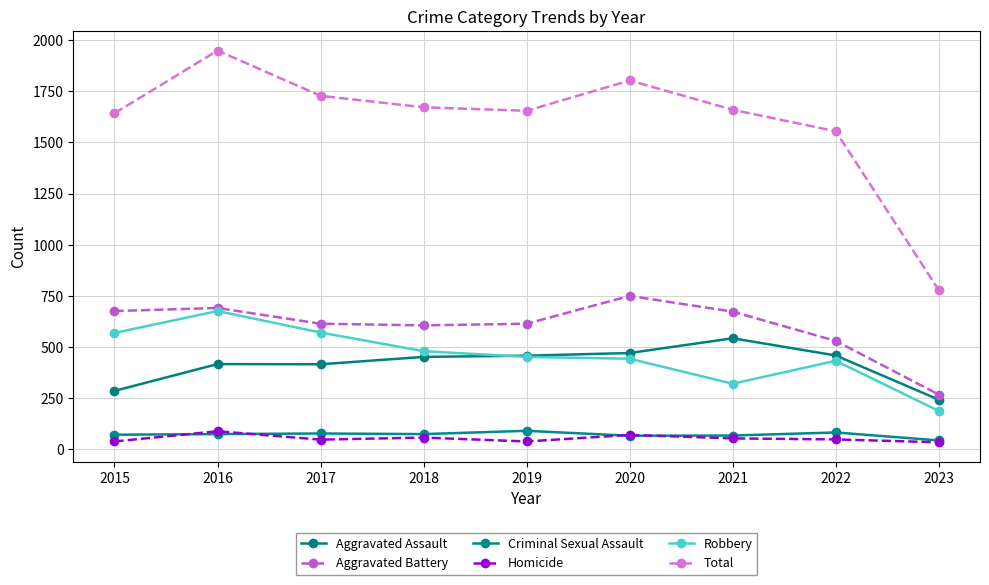

Rank the categories by Aggravated Battery value from lowest to highest.

2023, 2022, 2018, 2017, 2019, 2021, 2015, 2016, 2020